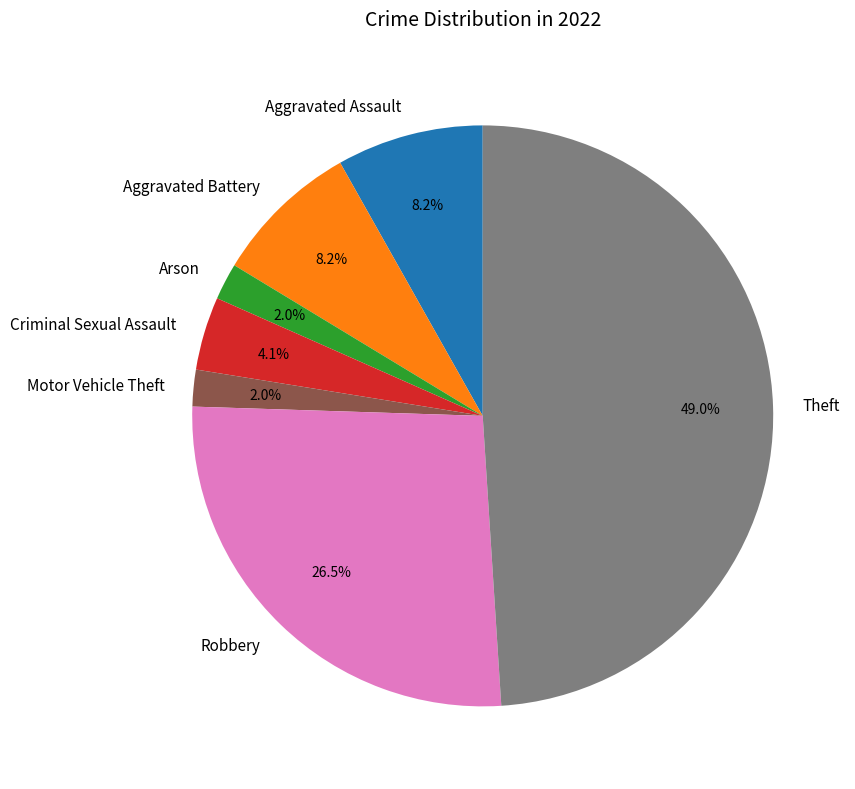

Does Arson account for over 50% of the chart?

No